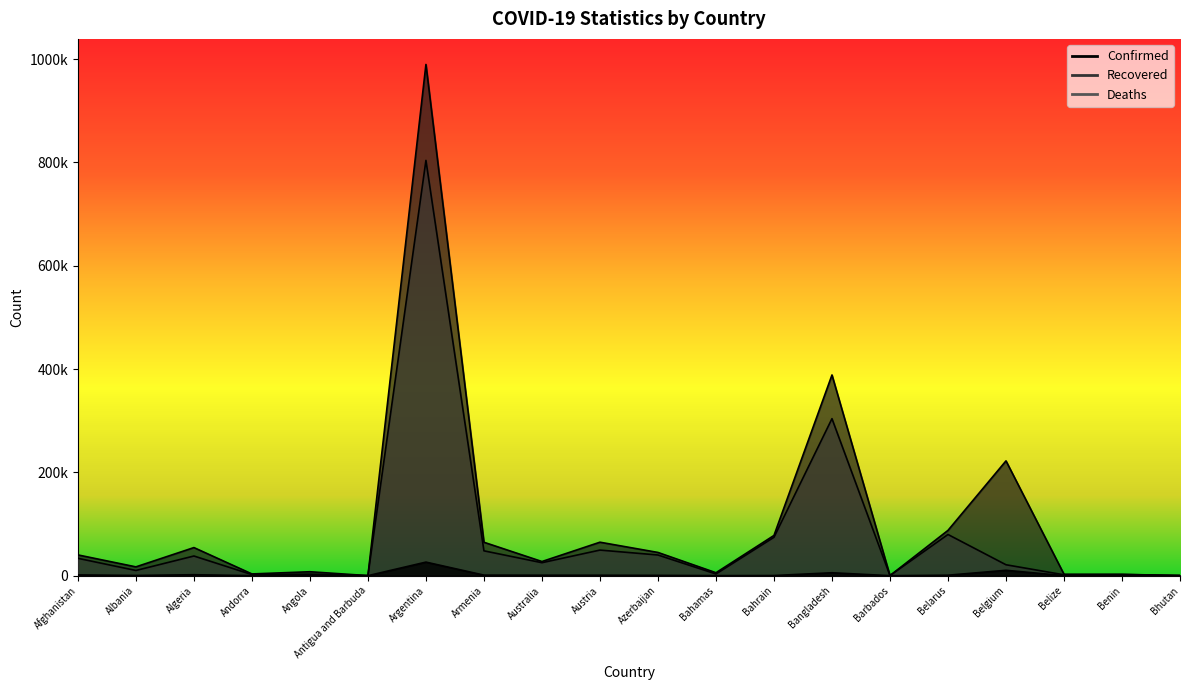

Is it true that Confirmed equals 27399 at Australia?

True